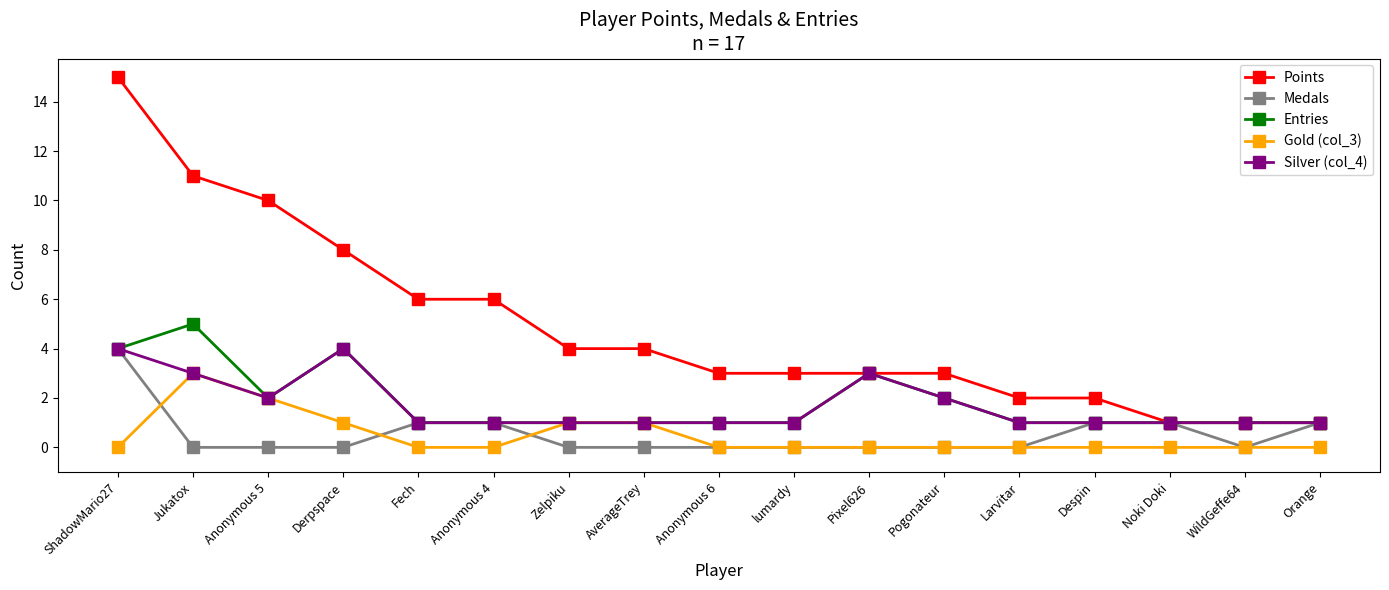

What is the sum of all Gold (col_3) values?

8